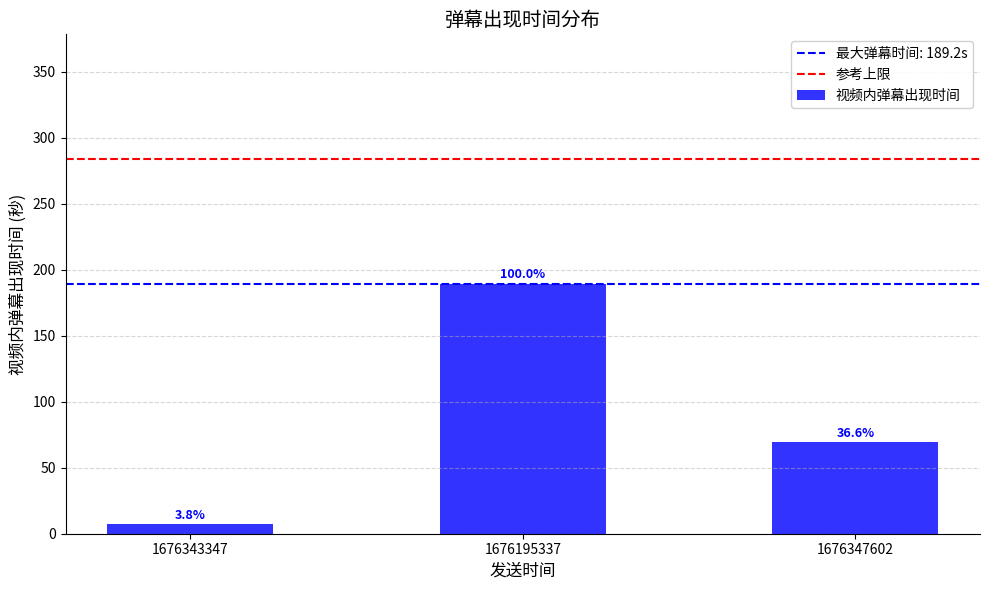

What is the label of the 2nd bar from the left?

1676195337